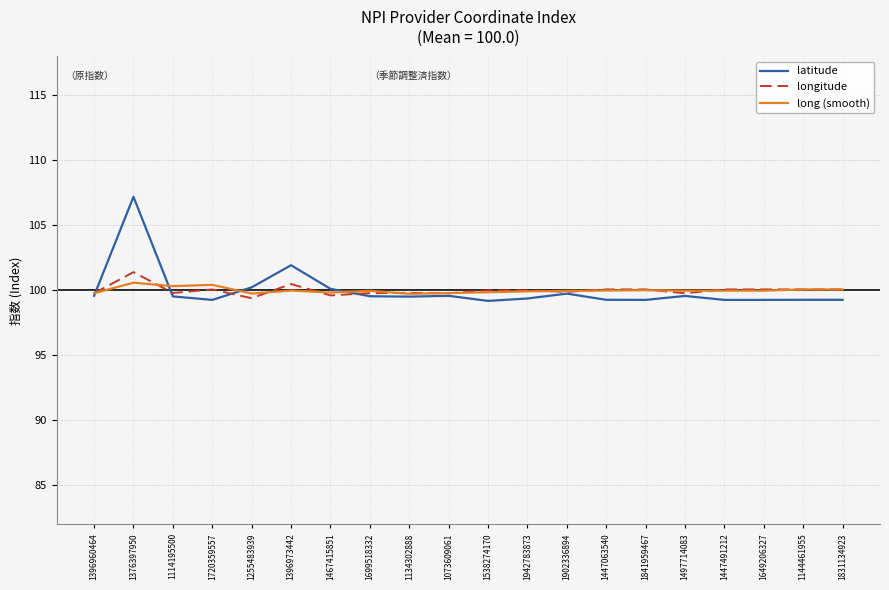

Is it true that latitude equals 30.2 at 1699518332?

False